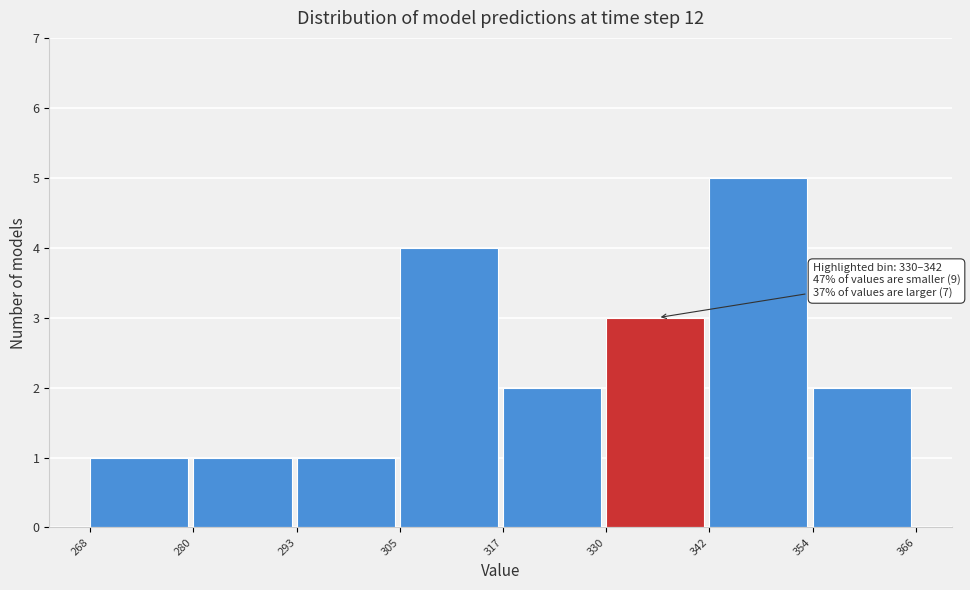

Which range on the x-axis has the tallest bar?

342 to 354